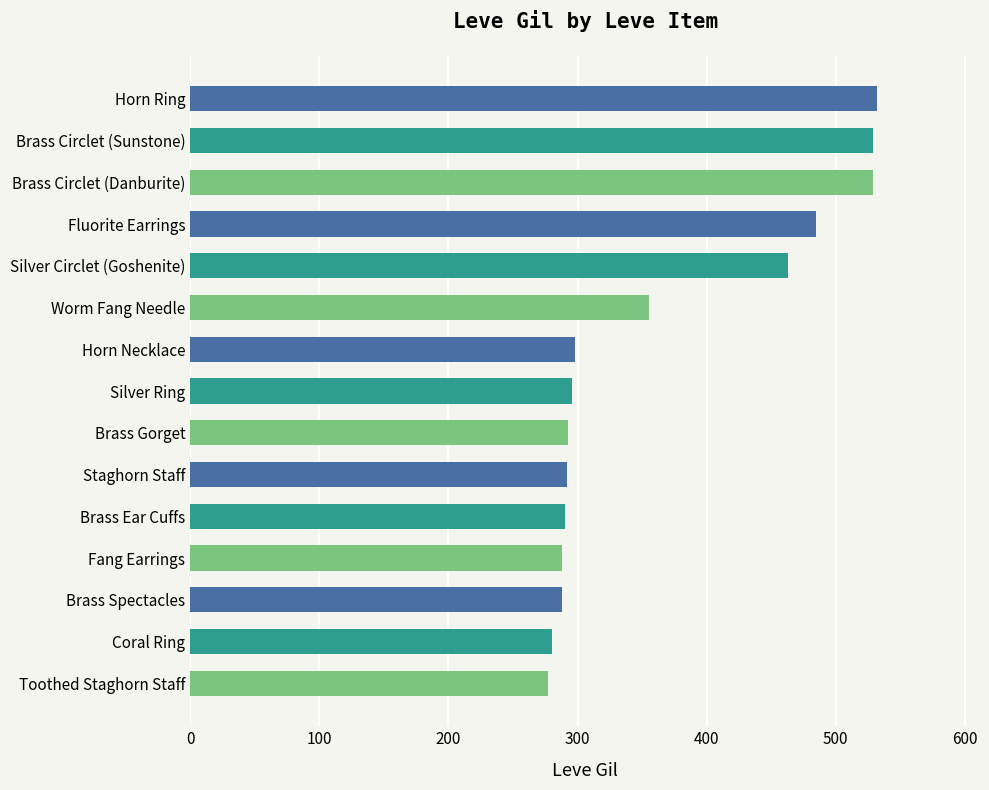

What is the maximum value shown in the chart?

532